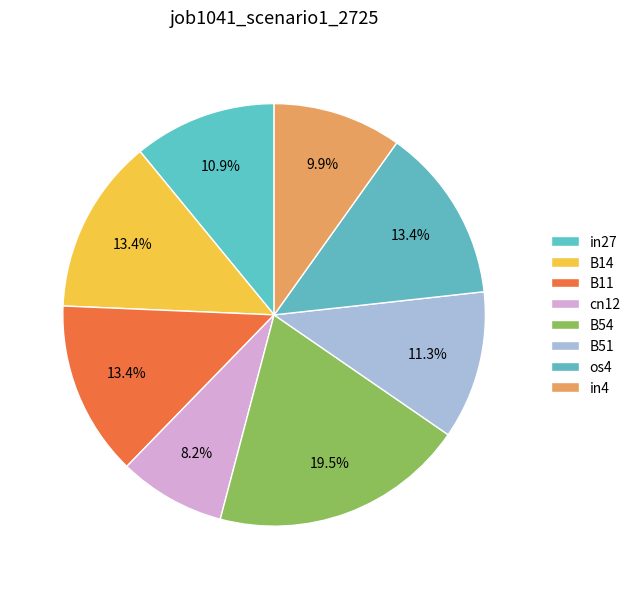

Which slice is the smallest?

cn12